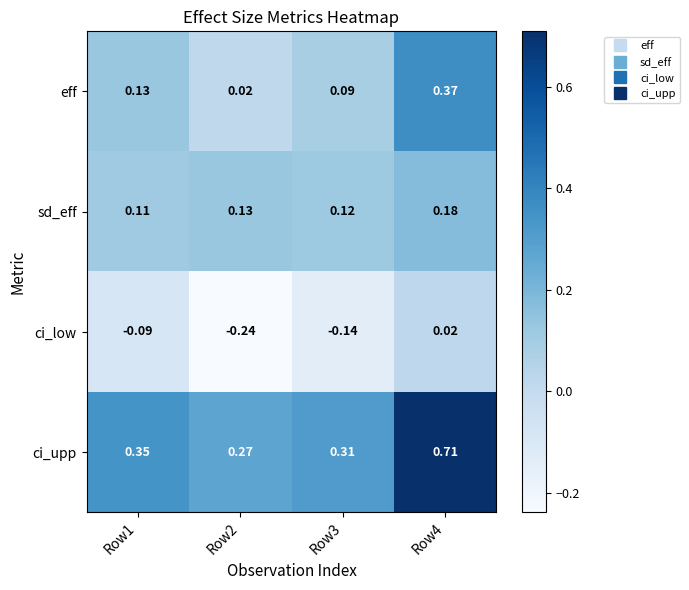

Which series has the largest total across all categories?

ci_upp